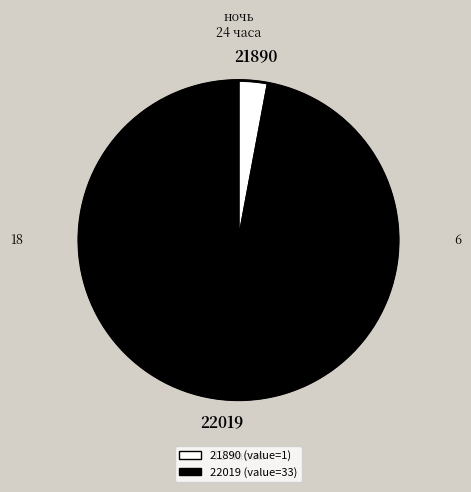

True or false: 21890 accounts for 3% of the total.

True